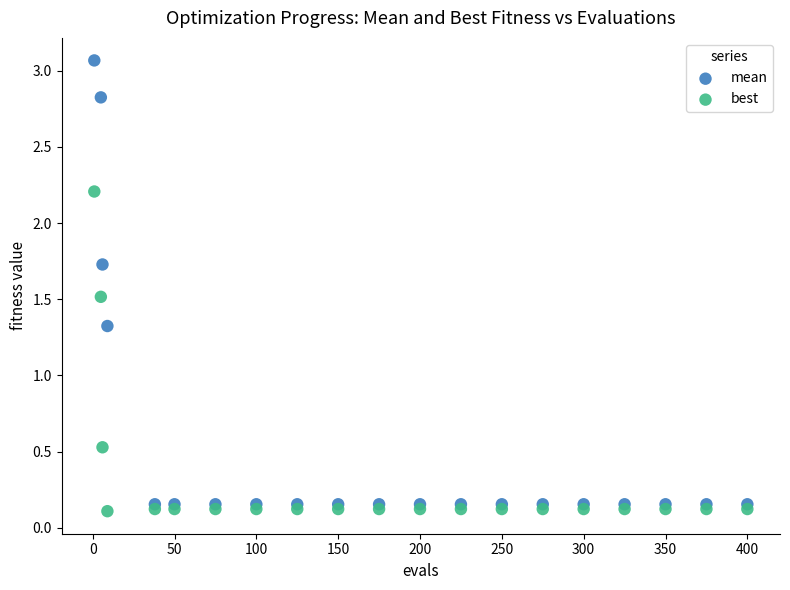

In the best series, what Y value is closest to 1?

0.5